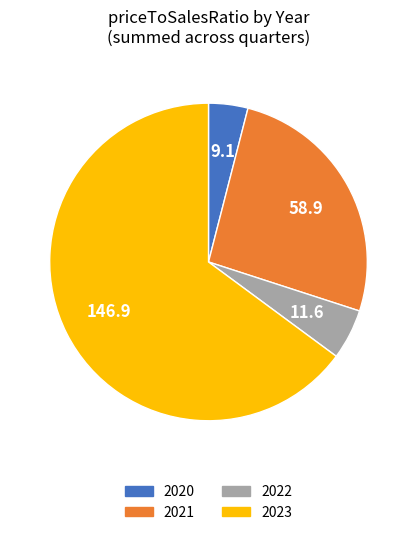

Does any single category account for the majority?

Yes